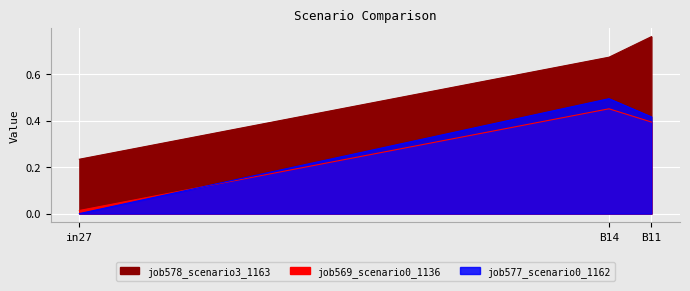

True or false: job577_scenario0_1162 has a value of 0.4 at B11.

True